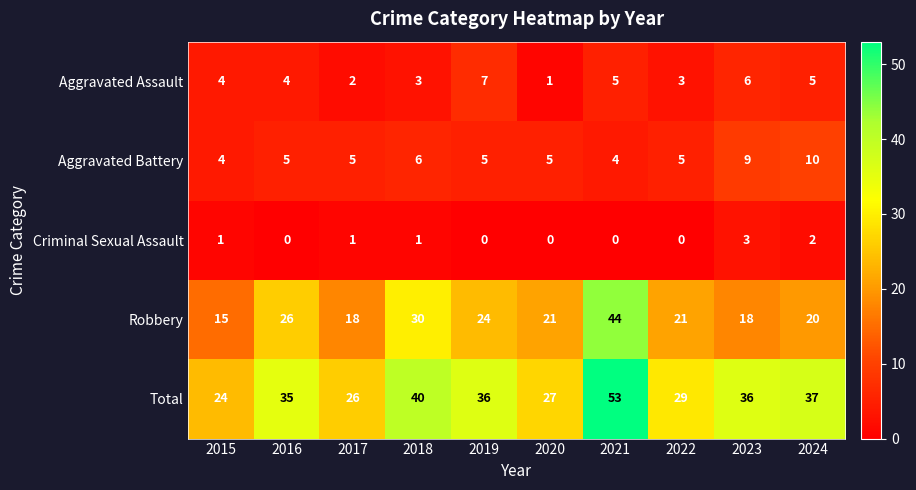

How many distinct data groups are displayed?

5